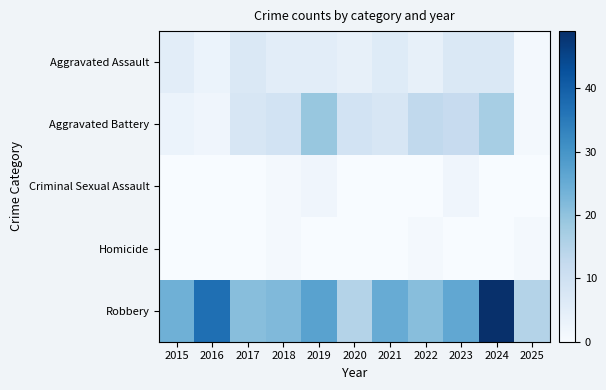

At which category does the chart reach its peak across all series?

2024